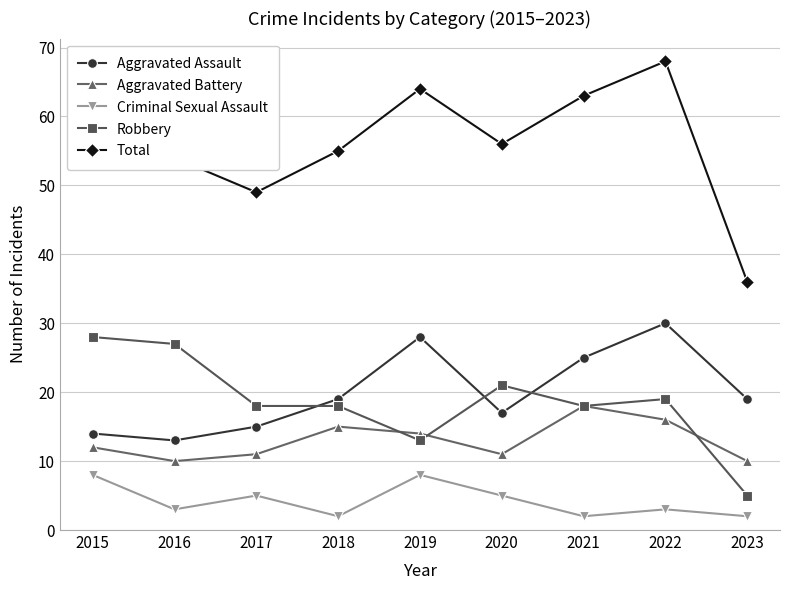

How many lines are shown in the chart?

5